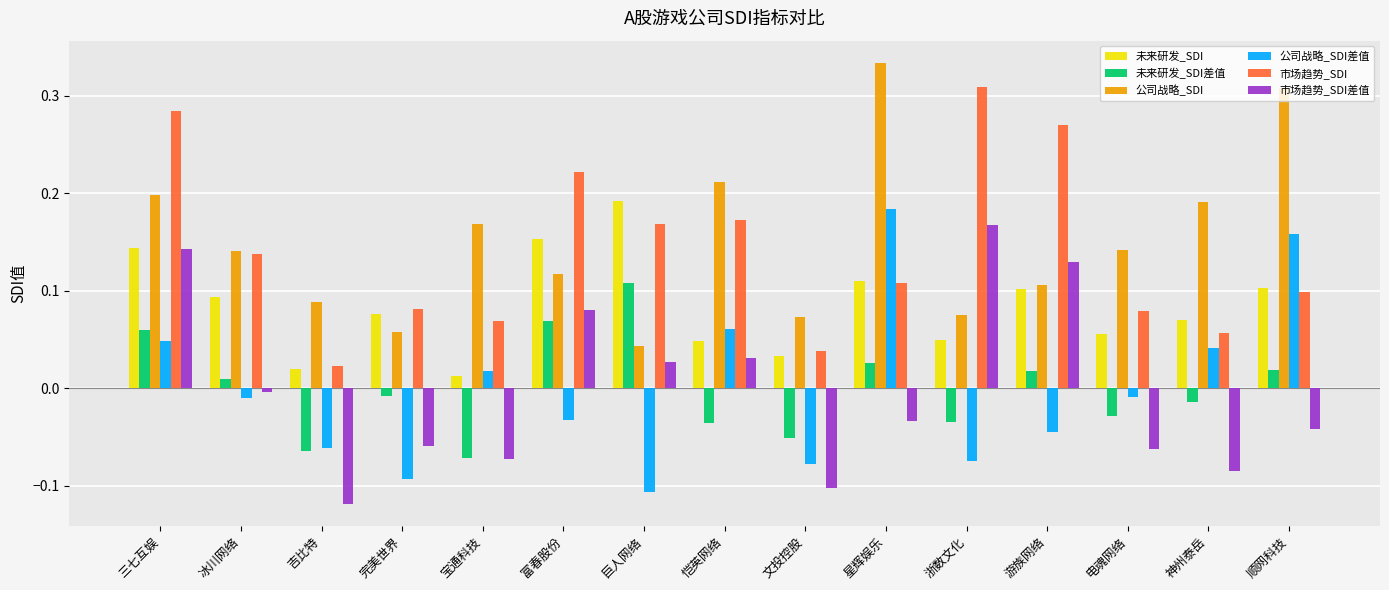

Is the value of 公司战略_SDI at 吉比特 greater than the value of 未来研发_SDI差值 at 神州泰岳?

Yes